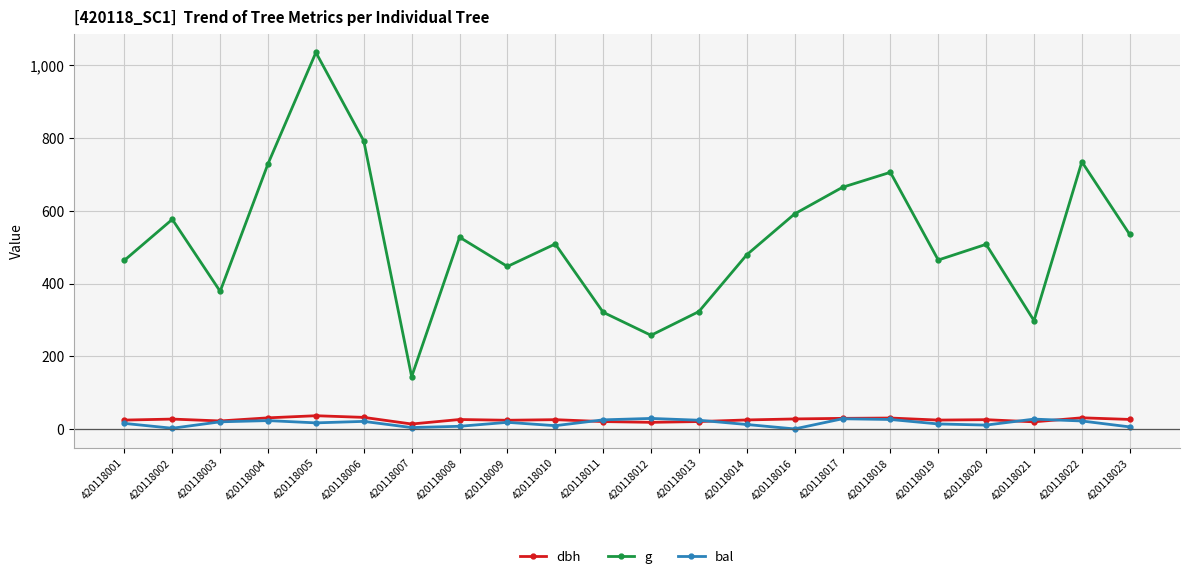

True or false: g has a value of 479.1 at 420118014.

True